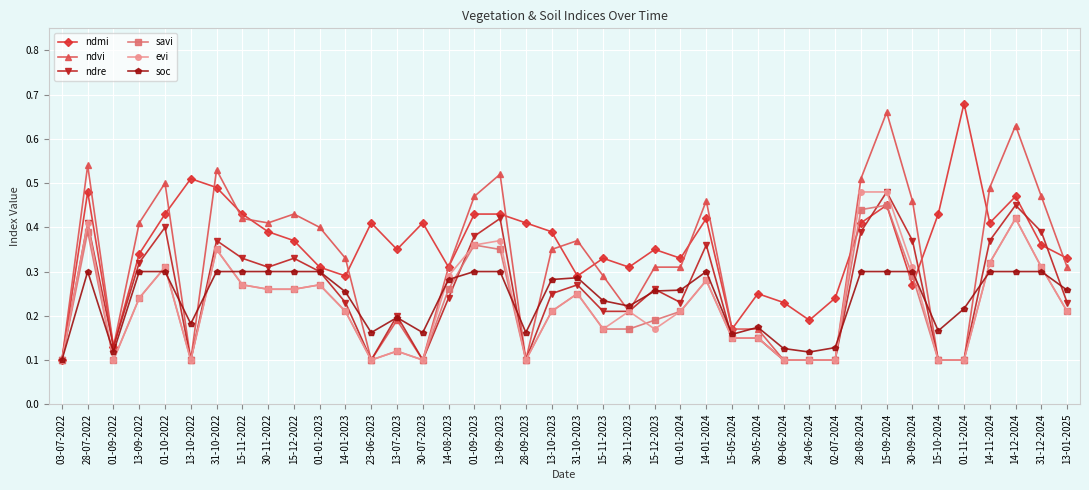

Which series changed the most between 14-01-2023 and 01-11-2024?

ndmi